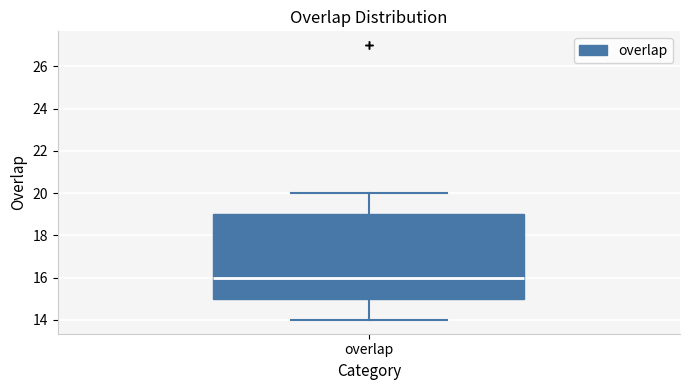

Read this box plot against the y-axis: the position of the median line, the range covered by the box, and the ends of both whiskers. The values are not printed on the chart, so give them approximately, as read against the axis.

median 16, box 15 to 19, whiskers 14 to 20